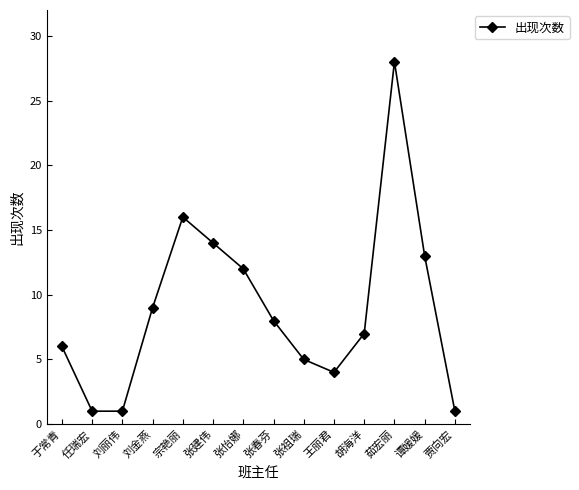

Is it true that the value at 谭媛媛 is 13?

True